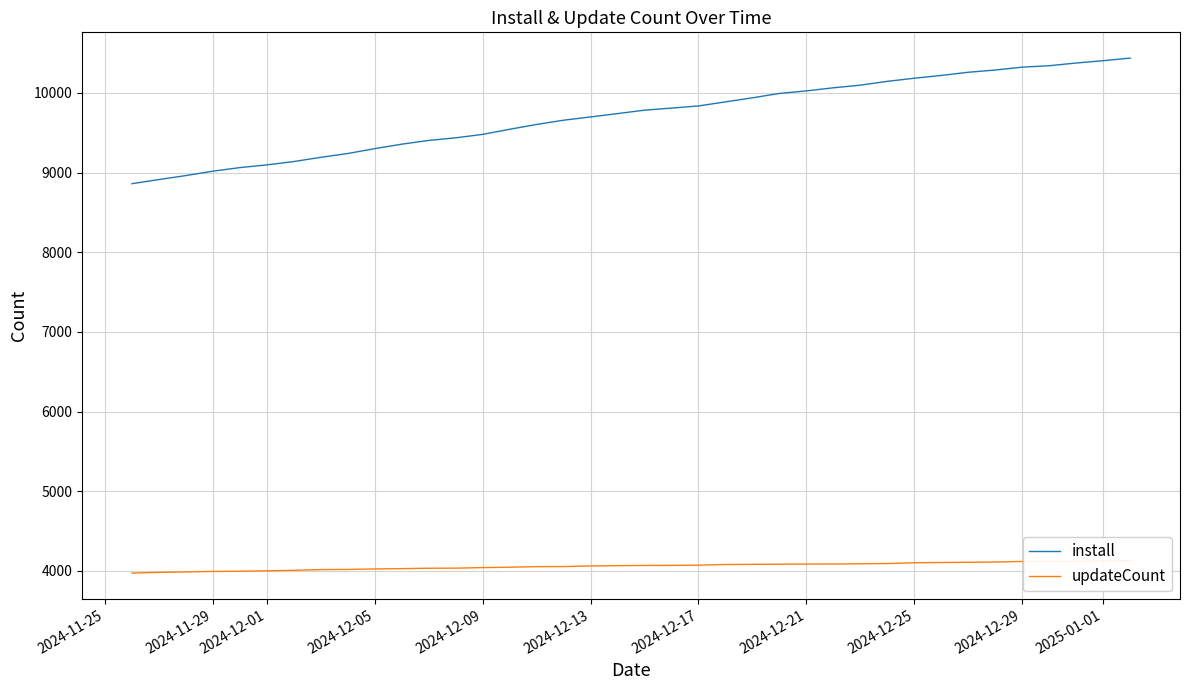

What is the minimum value shown in the chart?

3972